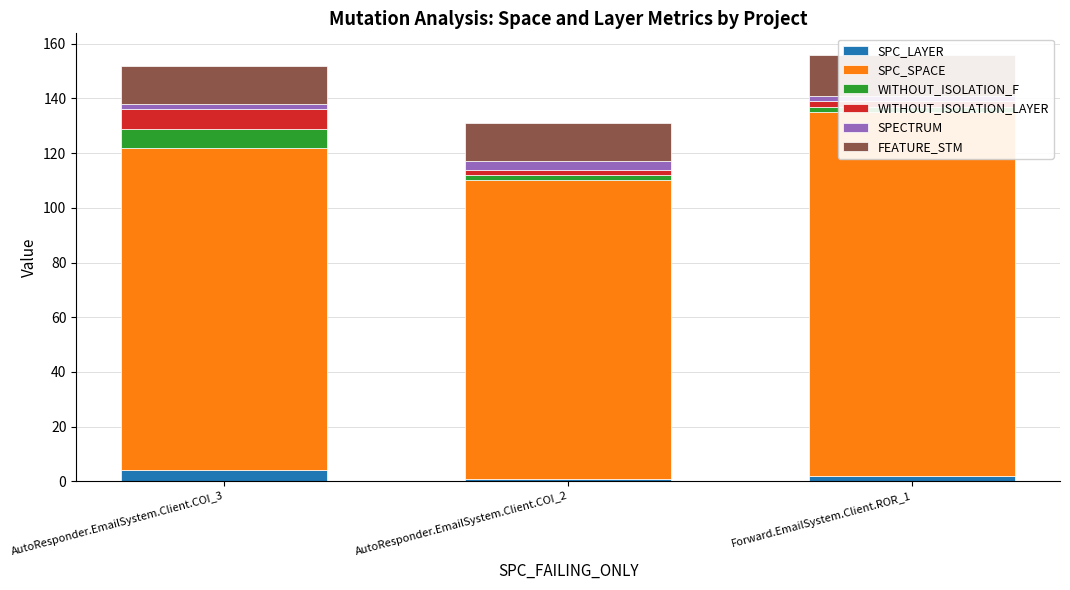

What are all the series names shown in the legend?

SPC_LAYER, SPC_SPACE, WITHOUT_ISOLATION_F, WITHOUT_ISOLATION_LAYER, SPECTRUM, FEATURE_STM